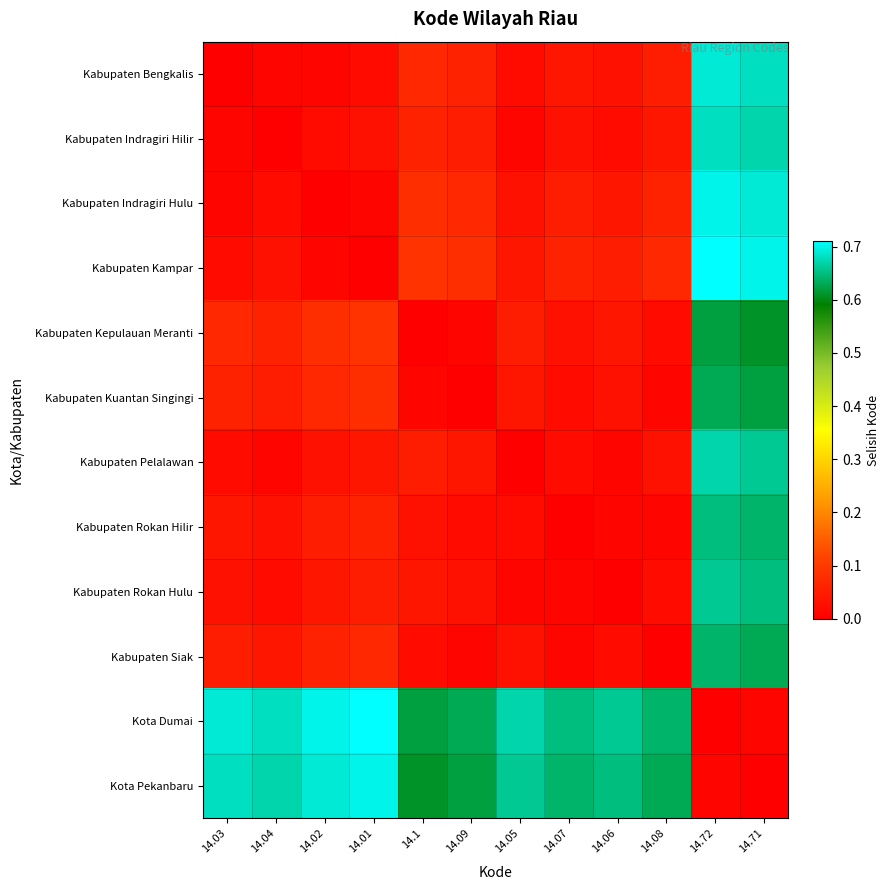

Reading right to left, what are all the values shown in this chart?

Kabupaten Bengkalis: 14.71=0.7	14.72=0.7	14.08=0.1	14.06=0.0	14.07=0.0	14.05=0.0	14.09=0.1	14.1=0.1	14.01=0.0	14.02=0.0	14.04=0.0	14.03=0.0
Kabupaten Indragiri Hilir: 14.71=0.7	14.72=0.7	14.08=0.0	14.06=0.0	14.07=0.0	14.05=0.0	14.09=0.1	14.1=0.1	14.01=0.0	14.02=0.0	14.04=0.0	14.03=0.0
Kabupaten Indragiri Hulu: 14.71=0.7	14.72=0.7	14.08=0.1	14.06=0.0	14.07=0.1	14.05=0.0	14.09=0.1	14.1=0.1	14.01=0.0	14.02=0.0	14.04=0.0	14.03=0.0
Kabupaten Kampar: 14.71=0.7	14.72=0.7	14.08=0.1	14.06=0.1	14.07=0.1	14.05=0.0	14.09=0.1	14.1=0.1	14.01=0.0	14.02=0.0	14.04=0.0	14.03=0.0
Kabupaten Kepulauan Meranti: 14.71=0.6	14.72=0.6	14.08=0.0	14.06=0.0	14.07=0.0	14.05=0.0	14.09=0.0	14.1=0.0	14.01=0.1	14.02=0.1	14.04=0.1	14.03=0.1
Kabupaten Kuantan Singingi: 14.71=0.6	14.72=0.6	14.08=0.0	14.06=0.0	14.07=0.0	14.05=0.0	14.09=0.0	14.1=0.0	14.01=0.1	14.02=0.1	14.04=0.1	14.03=0.1
Kabupaten Pelalawan: 14.71=0.7	14.72=0.7	14.08=0.0	14.06=0.0	14.07=0.0	14.05=0.0	14.09=0.0	14.1=0.0	14.01=0.0	14.02=0.0	14.04=0.0	14.03=0.0
Kabupaten Rokan Hilir: 14.71=0.6	14.72=0.7	14.08=0.0	14.06=0.0	14.07=0.0	14.05=0.0	14.09=0.0	14.1=0.0	14.01=0.1	14.02=0.1	14.04=0.0	14.03=0.0
Kabupaten Rokan Hulu: 14.71=0.7	14.72=0.7	14.08=0.0	14.06=0.0	14.07=0.0	14.05=0.0	14.09=0.0	14.1=0.0	14.01=0.1	14.02=0.0	14.04=0.0	14.03=0.0
Kabupaten Siak: 14.71=0.6	14.72=0.6	14.08=0.0	14.06=0.0	14.07=0.0	14.05=0.0	14.09=0.0	14.1=0.0	14.01=0.1	14.02=0.1	14.04=0.0	14.03=0.1
Kota Dumai: 14.71=0.0	14.72=0.0	14.08=0.6	14.06=0.7	14.07=0.7	14.05=0.7	14.09=0.6	14.1=0.6	14.01=0.7	14.02=0.7	14.04=0.7	14.03=0.7
Kota Pekanbaru: 14.71=0.0	14.72=0.0	14.08=0.6	14.06=0.7	14.07=0.6	14.05=0.7	14.09=0.6	14.1=0.6	14.01=0.7	14.02=0.7	14.04=0.7	14.03=0.7